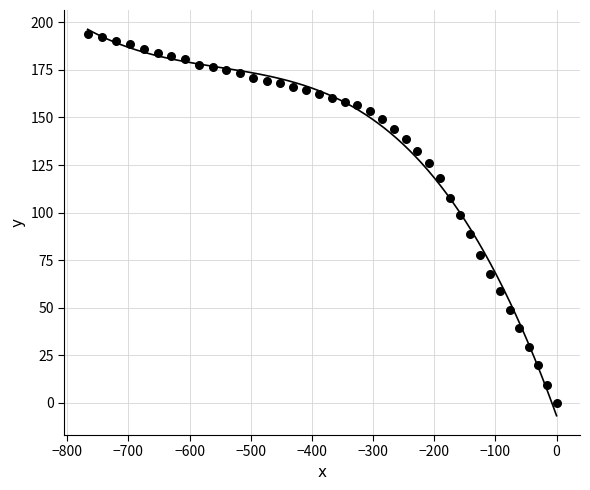

What Y value in the scatter plot is closest to 96?

98.7